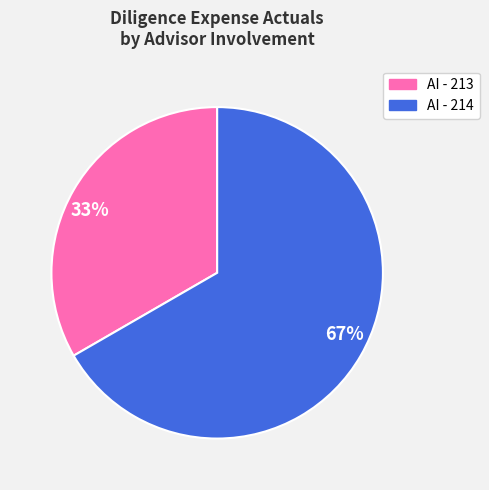

True or false: AI - 213 accounts for 33% of the total.

True